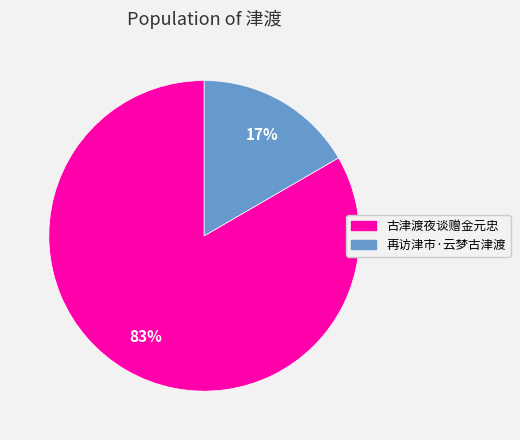

Rank the categories by value from highest to lowest.

古津渡夜谈赠金元忠, 再访津市·云梦古津渡